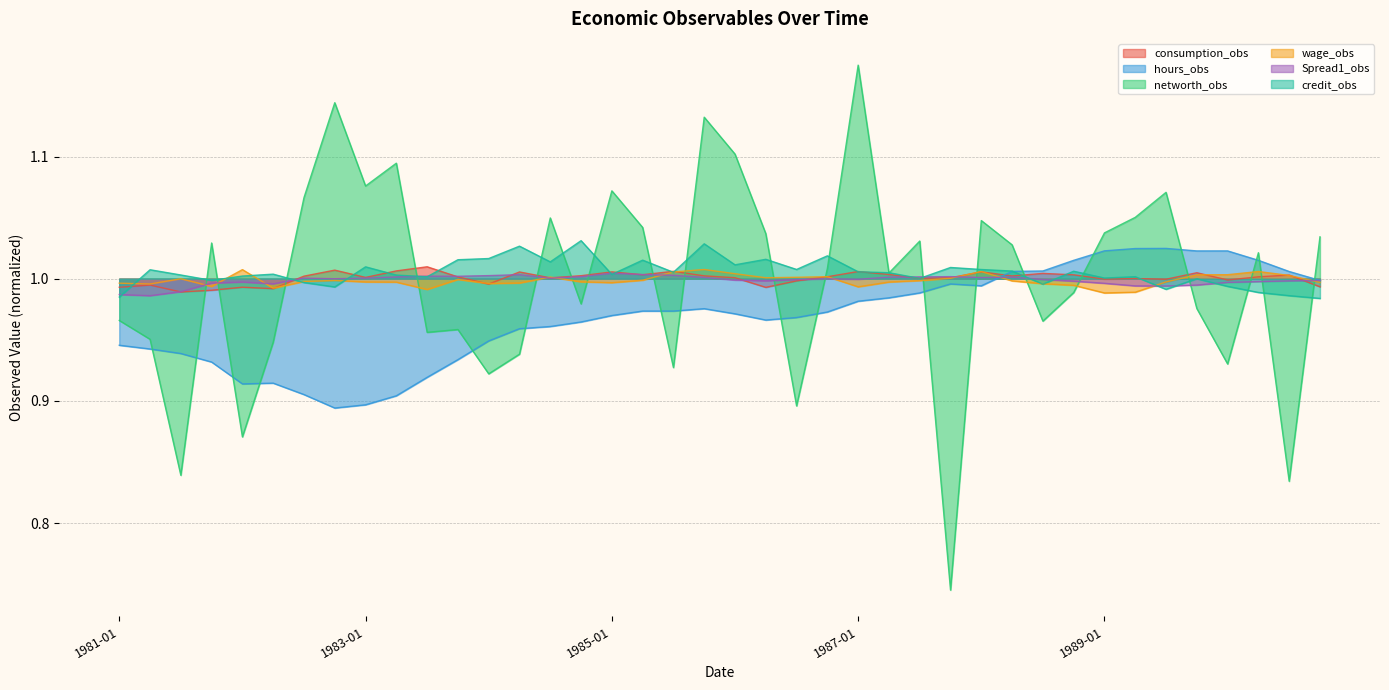

Which series changed the most between 1984-10-01 and 1990-01-01?

hours_obs